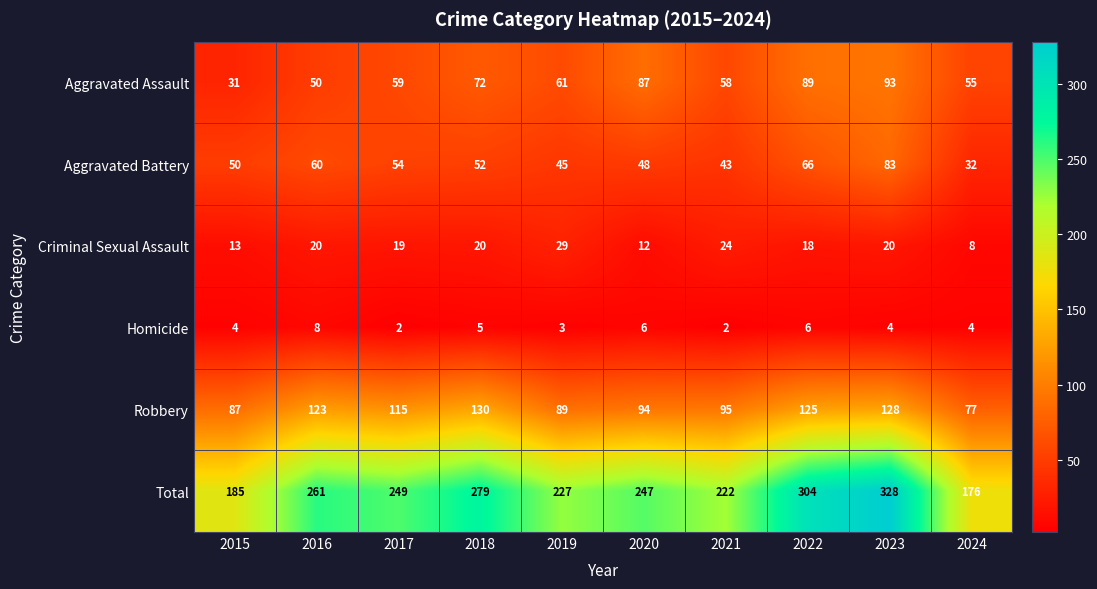

Between 2021 and 2023, which series saw the biggest shift?

Total